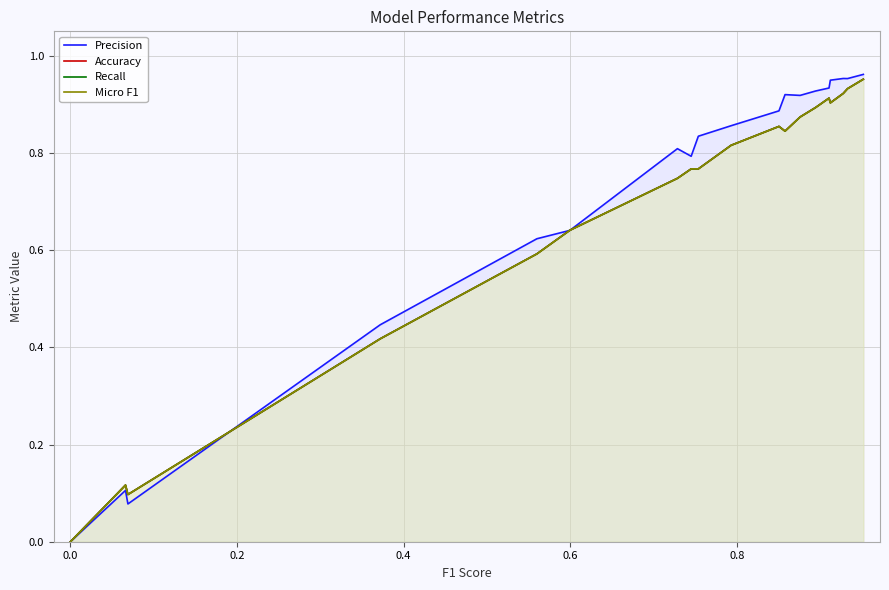

How many lines are shown in the chart?

4